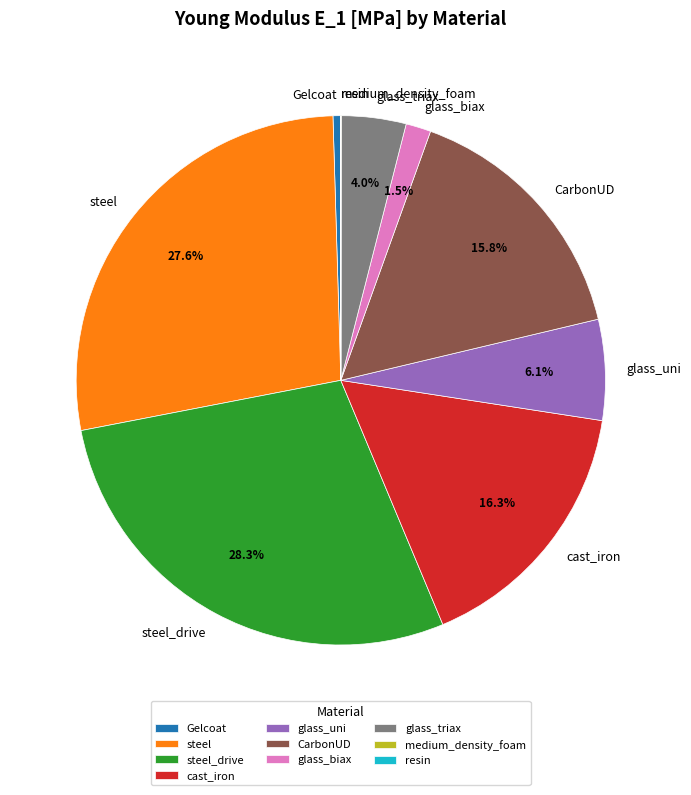

Which has a higher value, cast_iron or glass_triax?

cast_iron